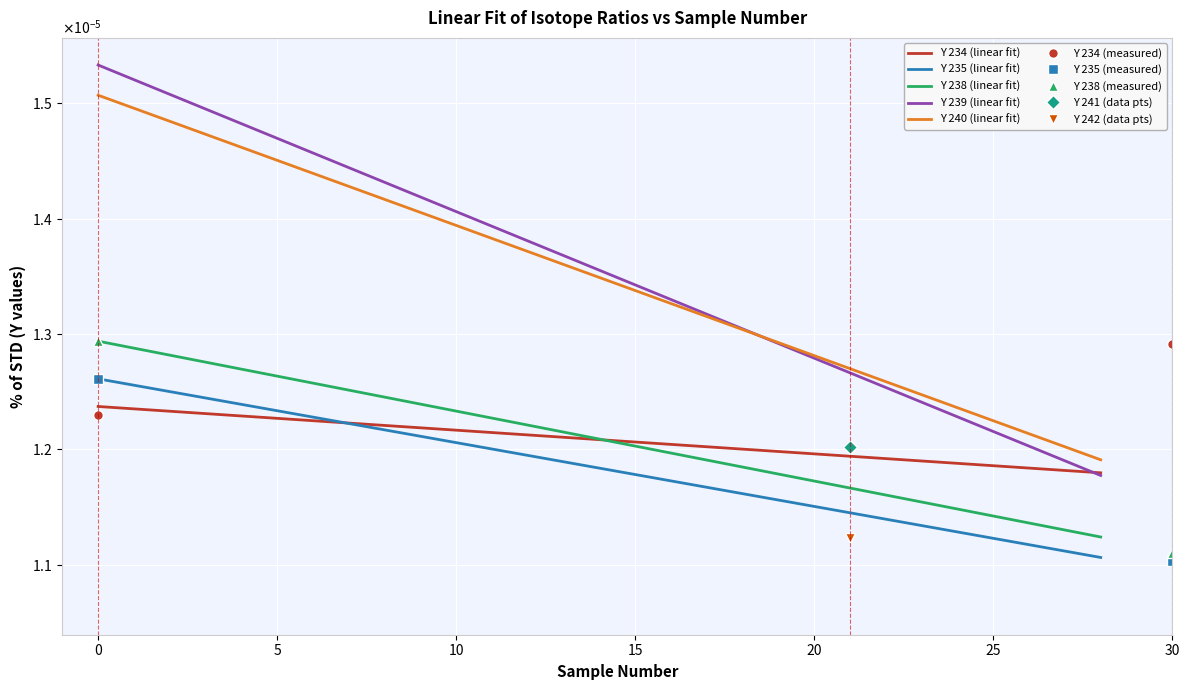

Which series has the largest total across all categories?

Y 239